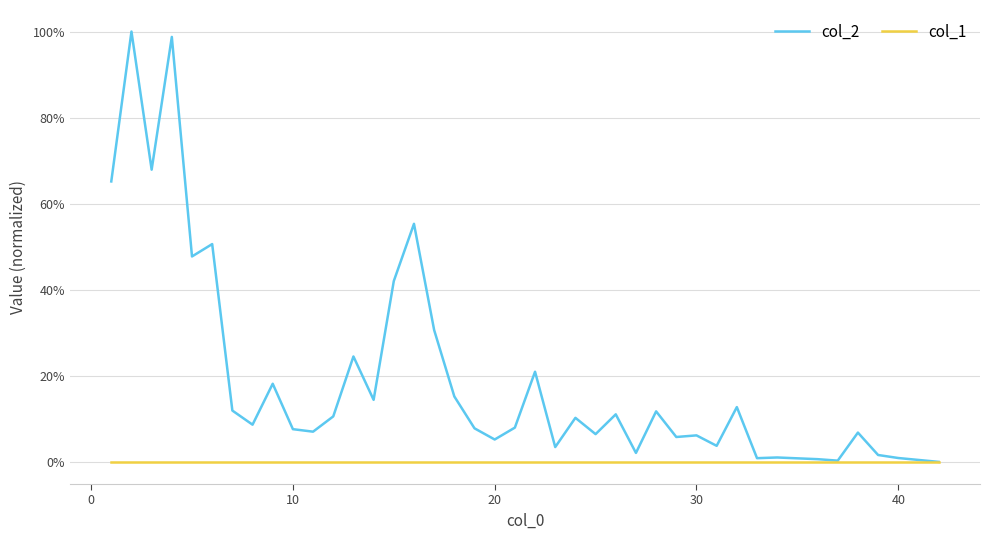

Which series has the largest total across all categories?

col_2